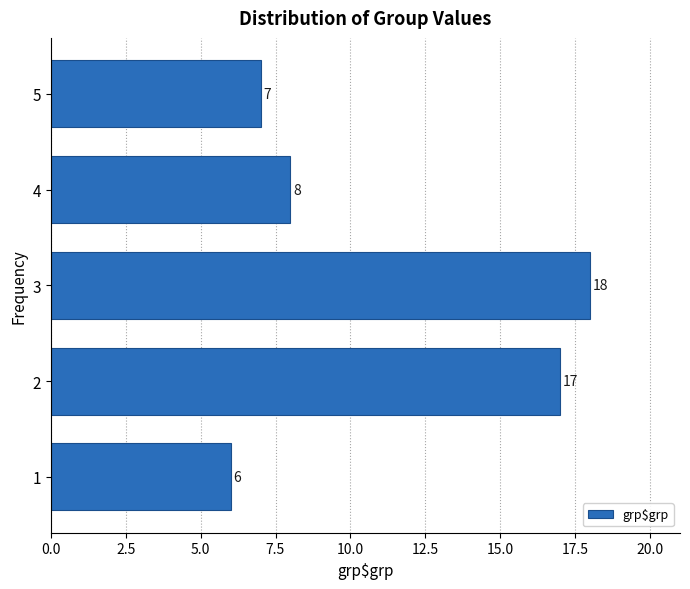

Reading top to bottom, what are all the values shown in this chart?

5=7	4=8	3=18	2=17	1=6